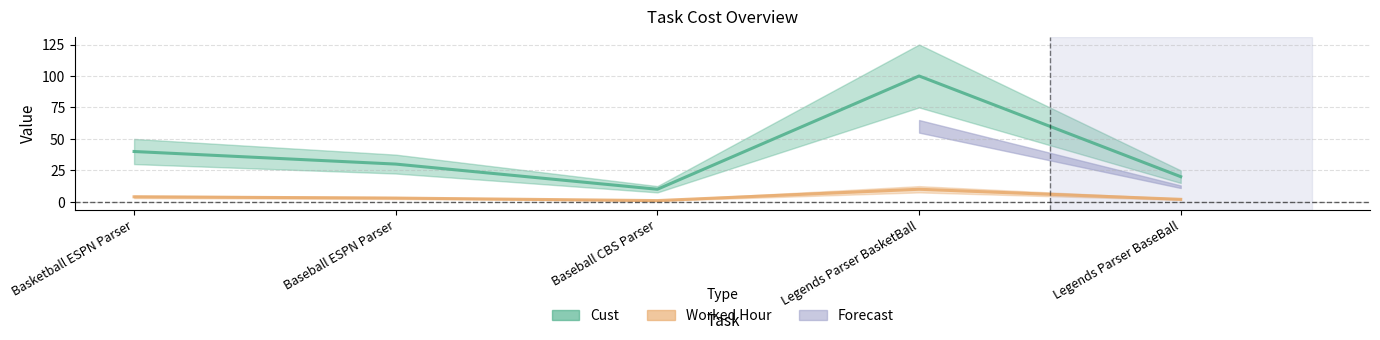

Which series has the widest spread of values?

Cust